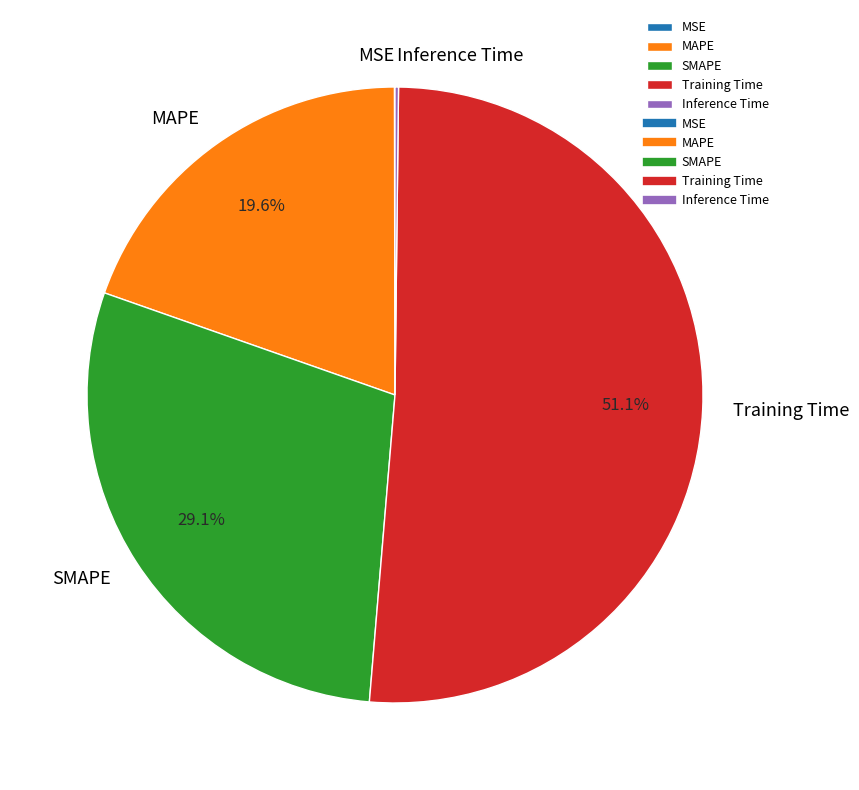

What is the largest slice in the pie chart?

Training Time